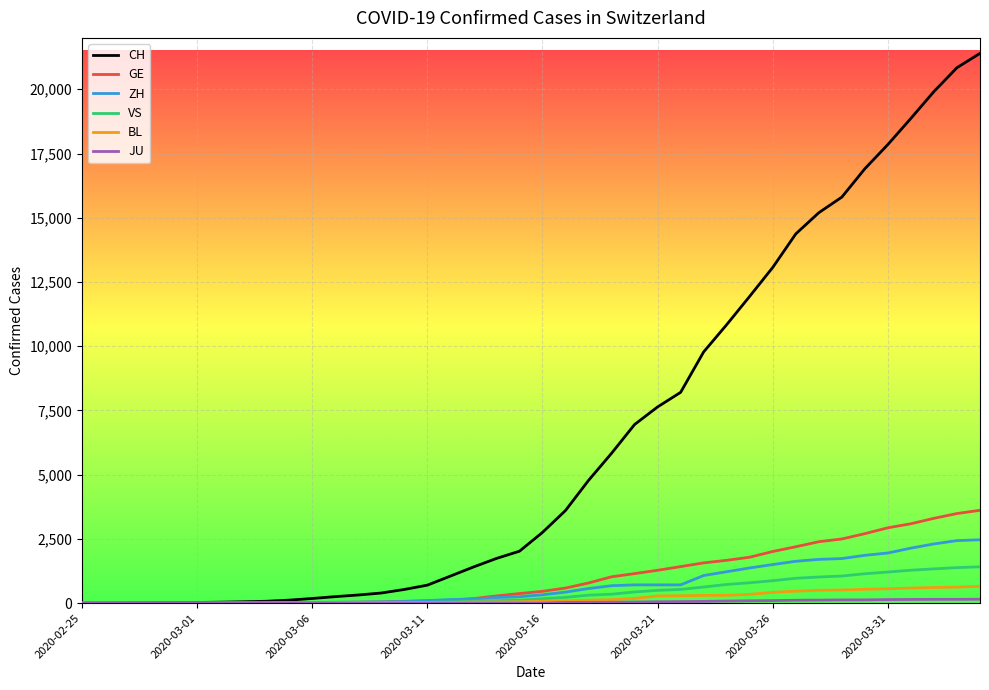

Which series has the largest range (max minus min)?

CH